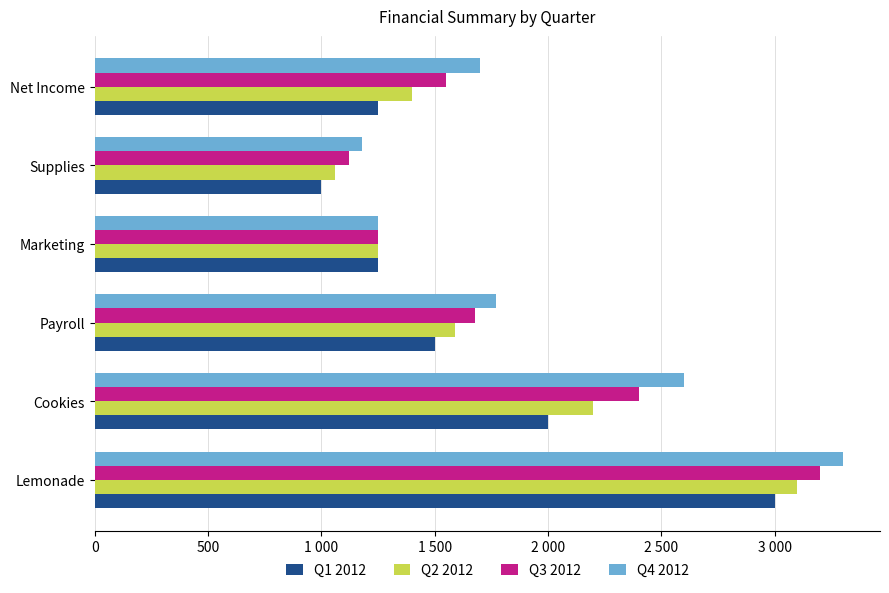

What are all the series names shown in the legend?

Q1 2012, Q2 2012, Q3 2012, Q4 2012